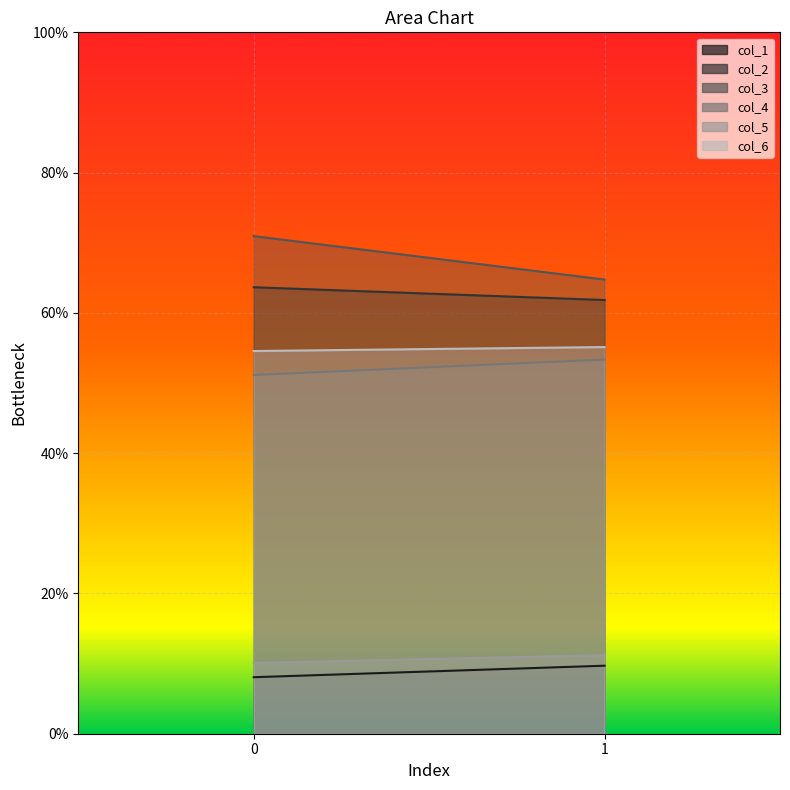

Is it true that col_3 equals 110.3 at 0?

False